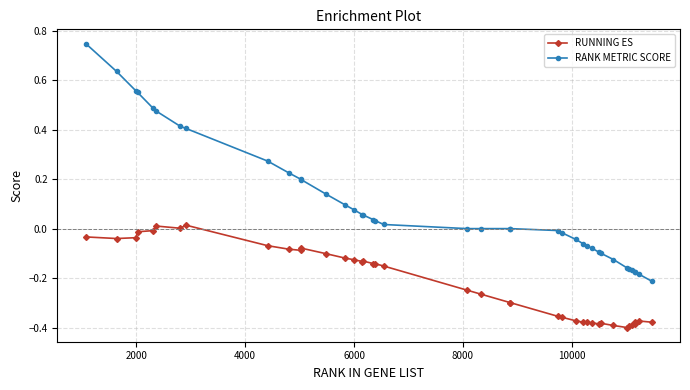

Which series has the widest spread of values?

RANK METRIC SCORE